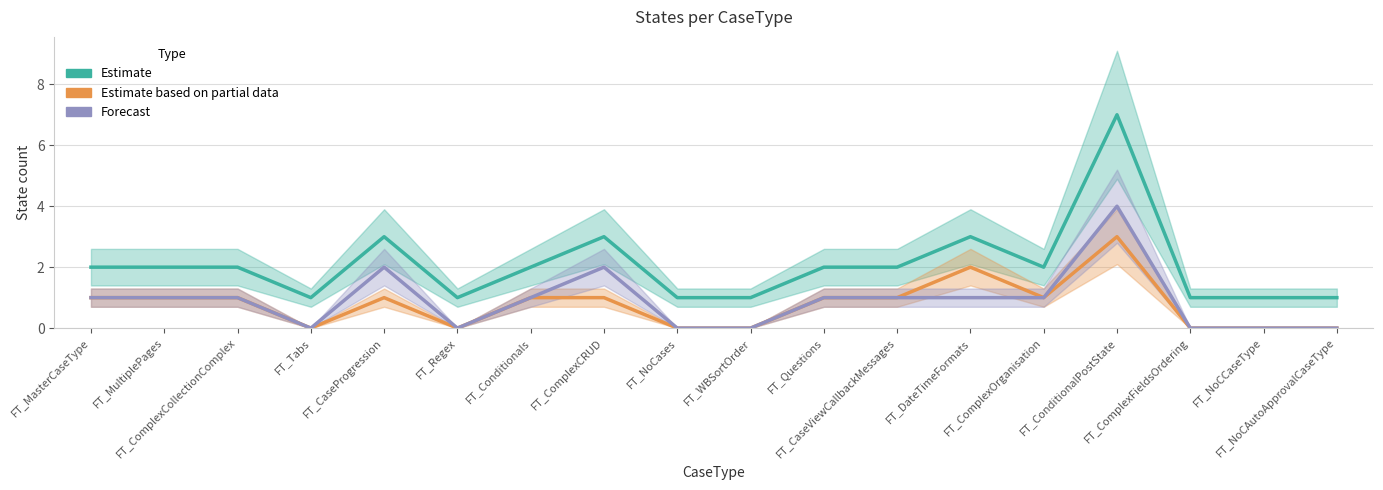

Does the chart display data point markers on the line(s)?

No